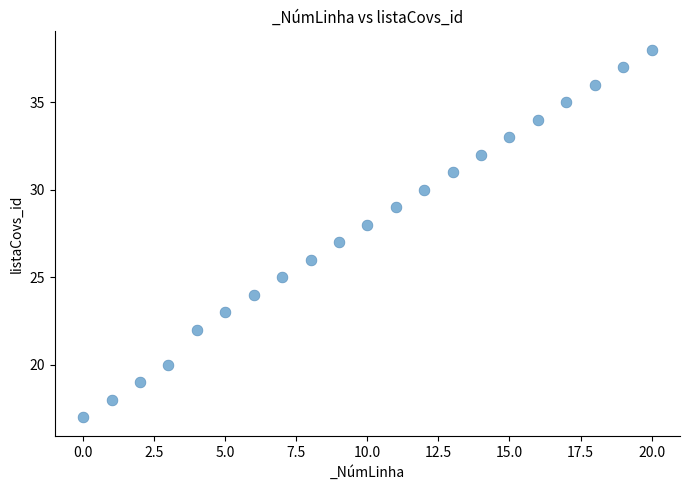

What is the range of Y values (max minus min)?

21